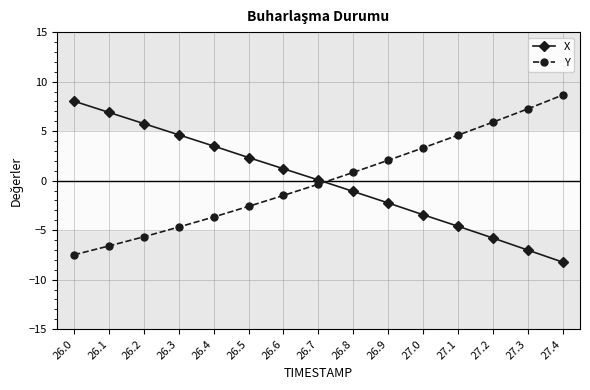

Is it true that X equals 0.1 at 26.7?

True